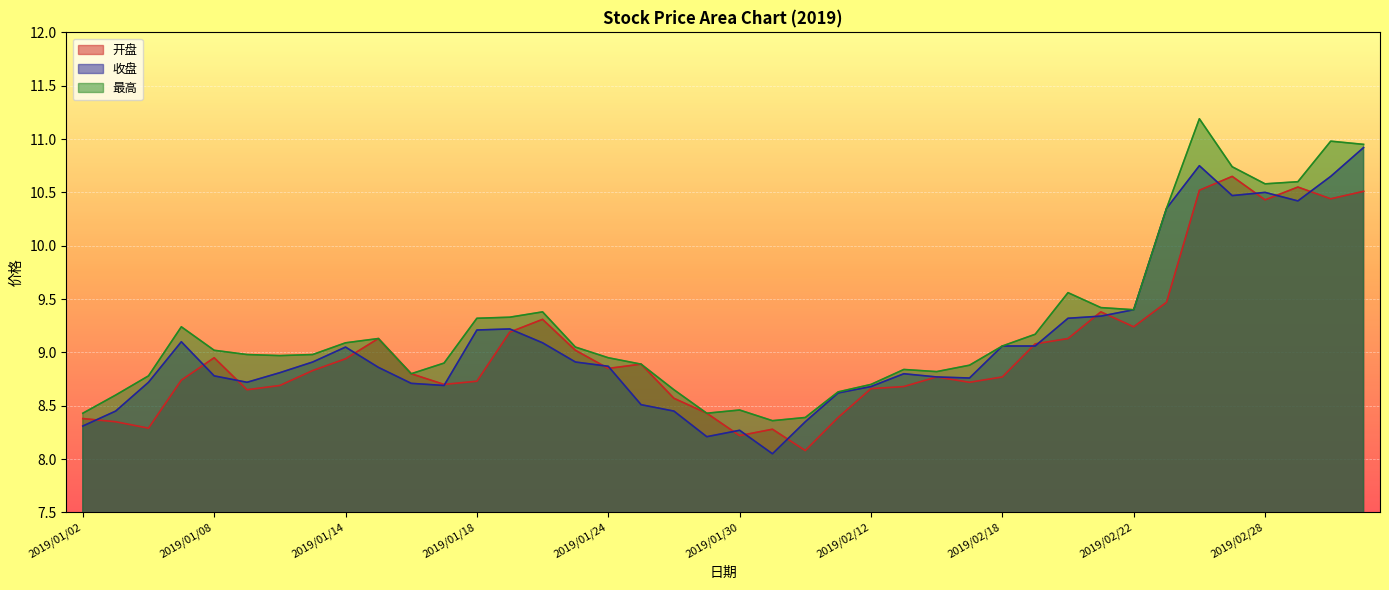

Rank the series by their average value, from highest to lowest.

最高, 收盘, 开盘